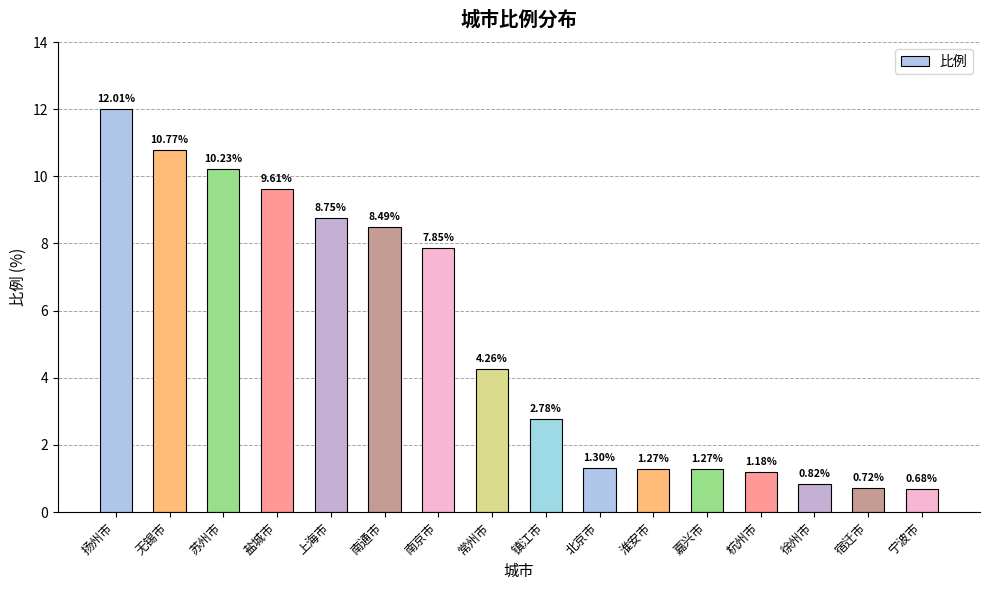

What is the change in value from 扬州市 to 上海市?

-3.3